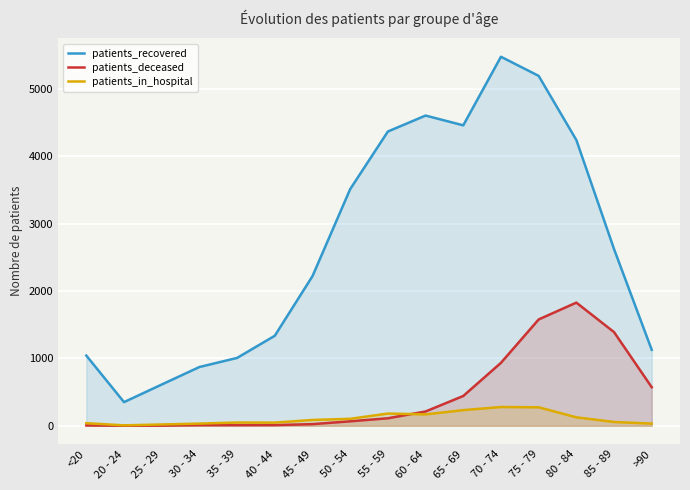

How many distinct data groups are displayed?

3